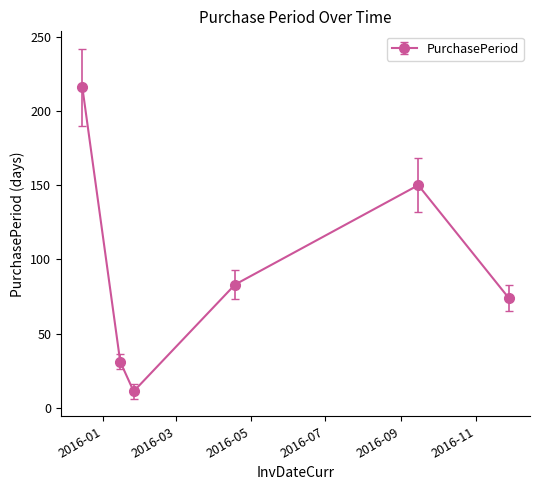

What is the minimum value shown in the chart?

11